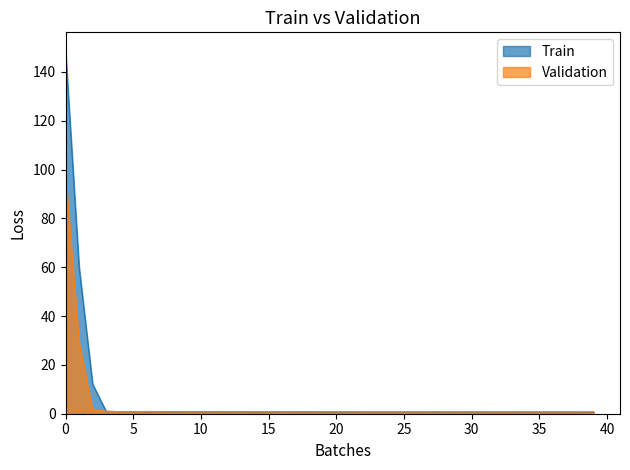

What is the difference between the maximum and second lowest values in the Validation series?

96.5